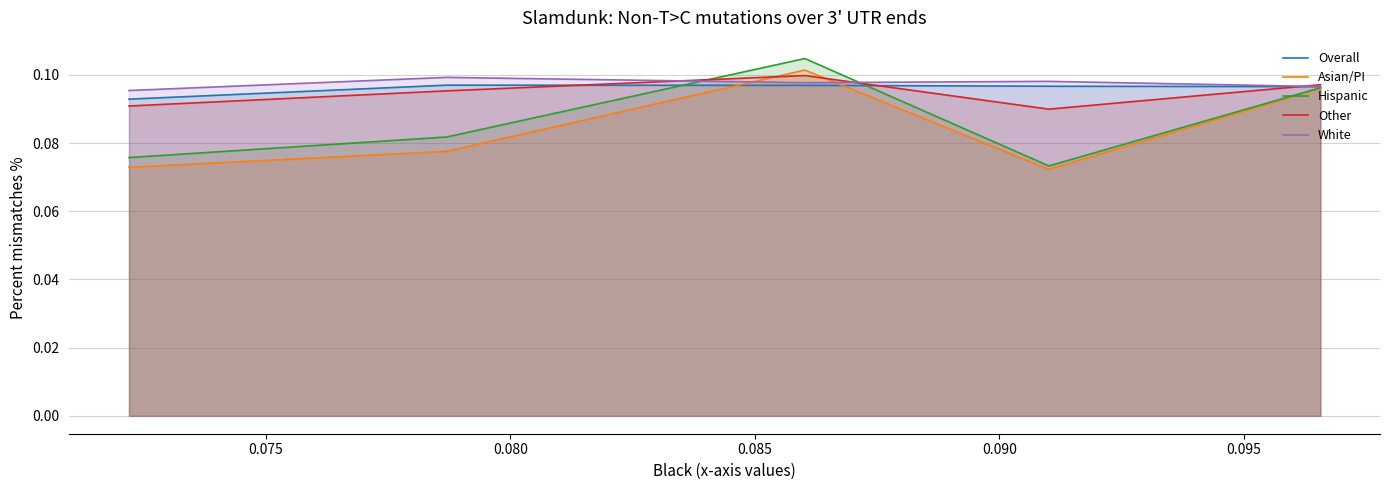

Reading left to right, list all the values displayed in this chart.

Overall: 0.1	0.1	0.1	0.1	0.1
Asian/PI: 0.1	0.1	0.1	0.1	0.1
Hispanic: 0.1	0.1	0.1	0.1	0.1
Other: 0.1	0.1	0.1	0.1	0.1
White: 0.1	0.1	0.1	0.1	0.1